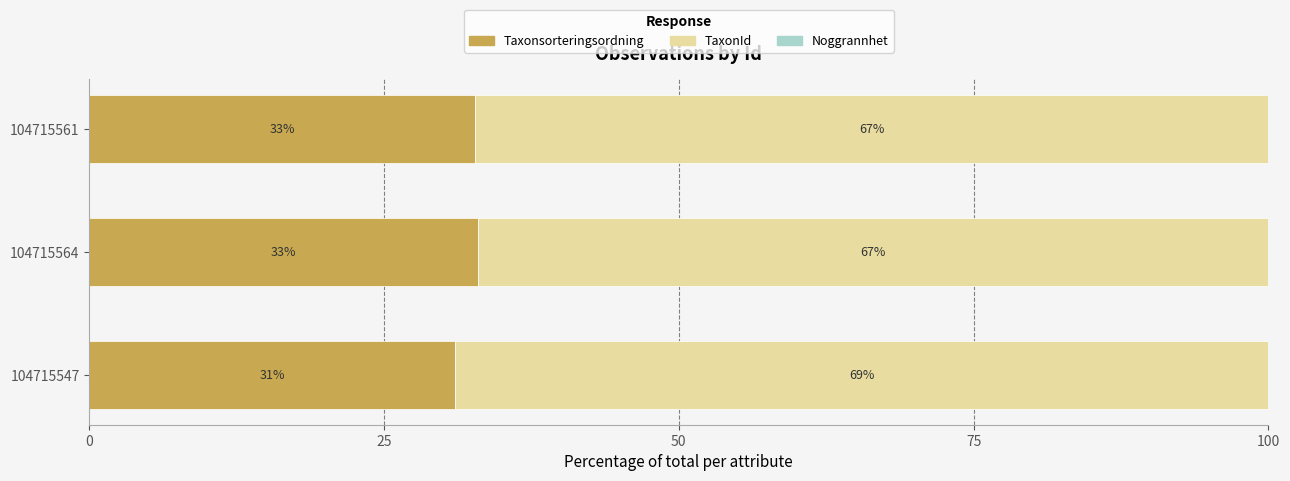

At which label does Taxonsorteringsordning reach its peak?

104715564